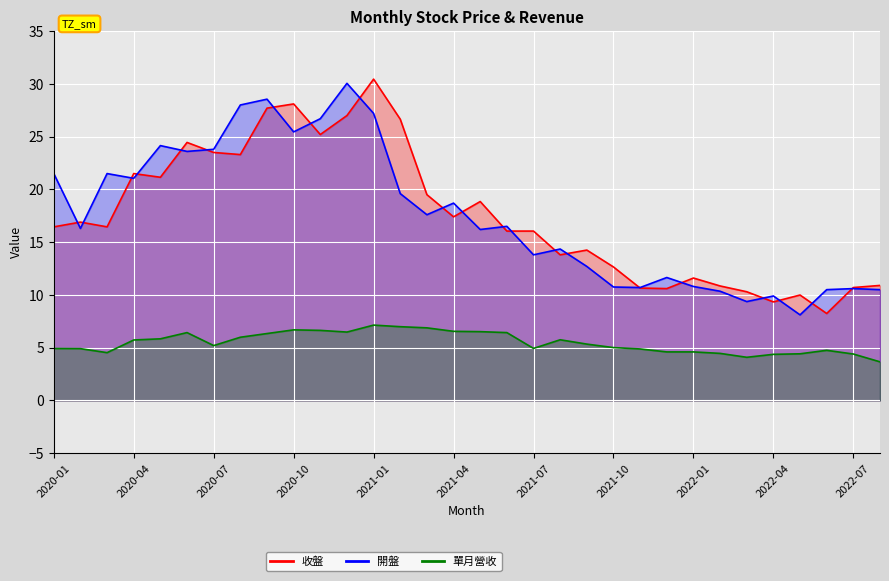

Which series has the largest total across all categories?

開盤